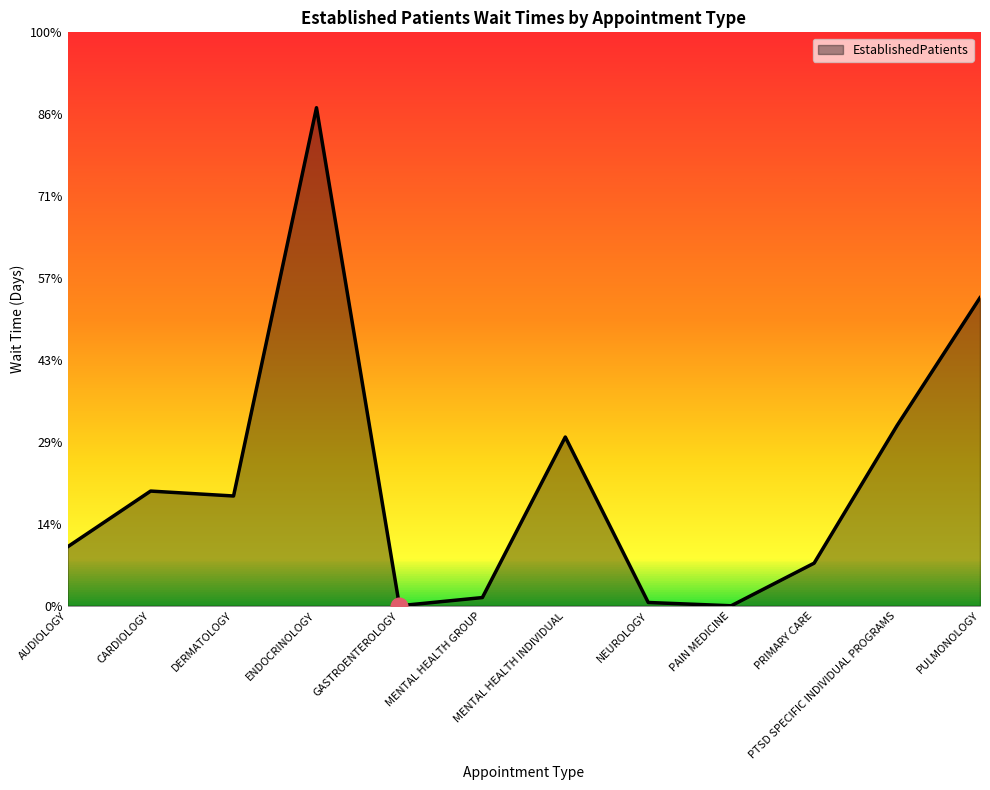

Does the chart display data point markers on the line(s)?

No